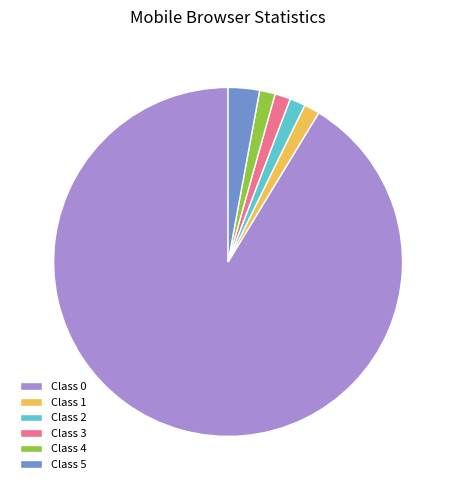

What is the largest slice in the pie chart?

Class 0